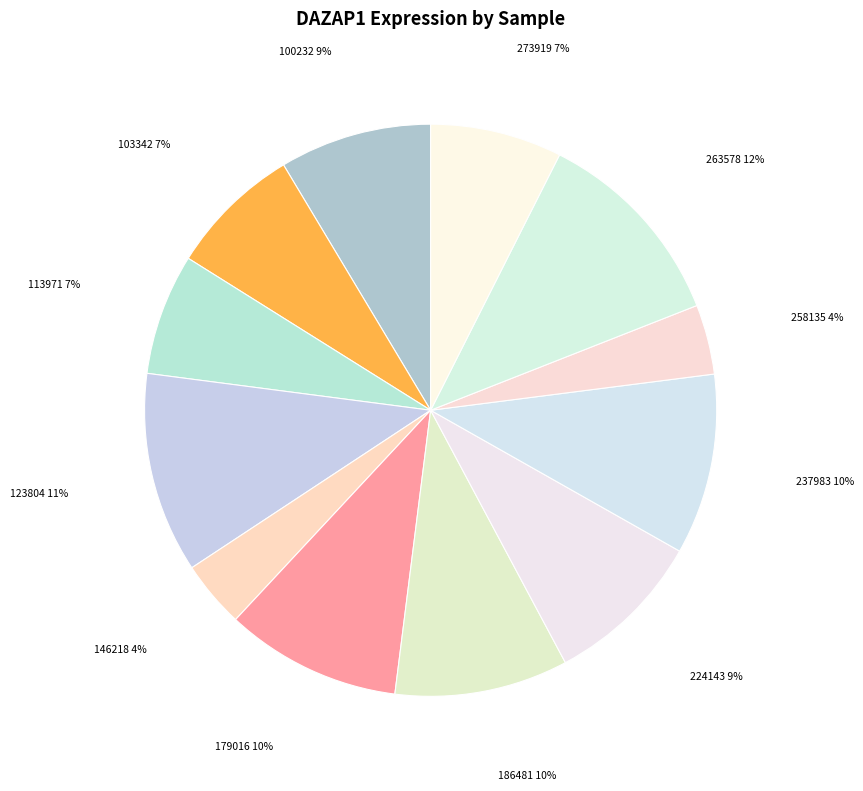

How many slices are in this pie chart?

12